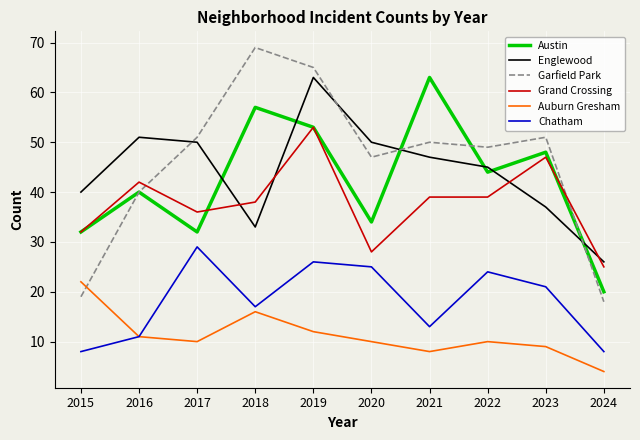

In Englewood, how many points are higher than both neighbors (excluding endpoints)?

2